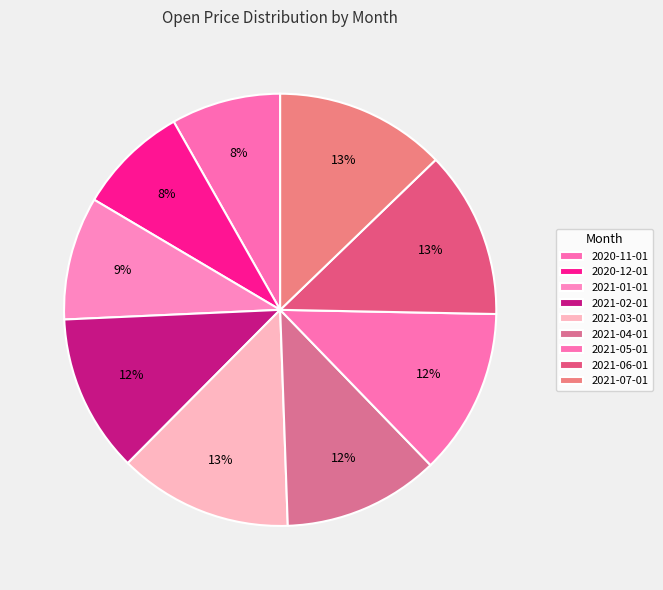

Count the number of slices in the pie.

9